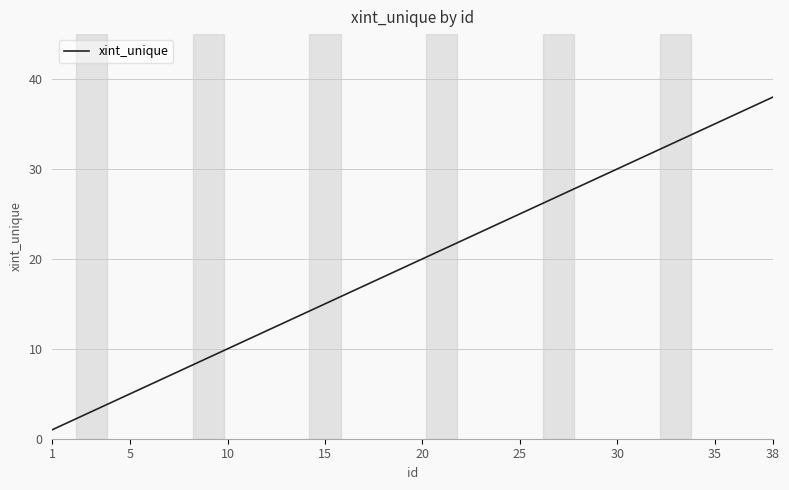

What is the difference between the maximum and minimum values?

37